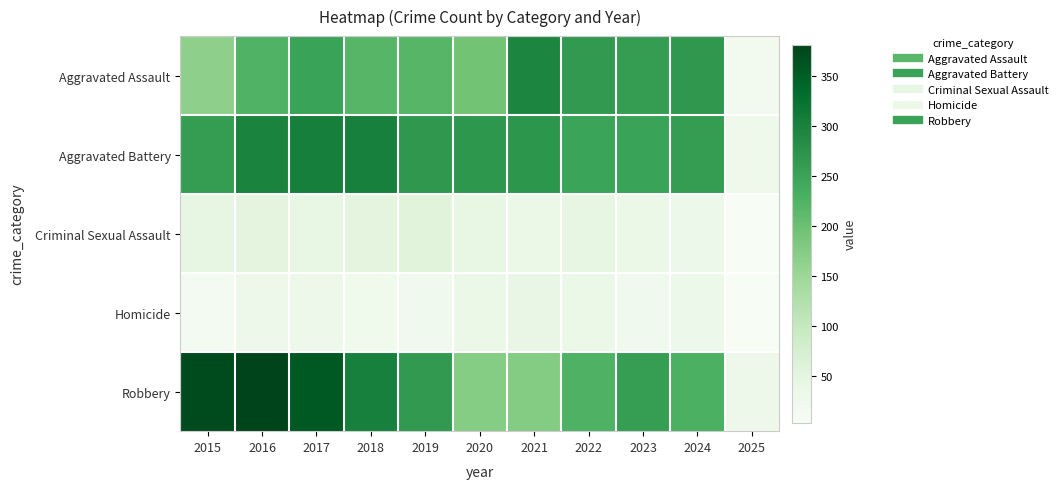

Reading left to right, list all the values displayed in this chart.

Aggravated Assault: 2015=164	2016=225	2017=251	2018=220	2019=220	2020=192	2021=295	2022=264	2023=259	2024=267	2025=16
Aggravated Battery: 2015=259	2016=298	2017=303	2018=302	2019=267	2020=268	2021=270	2022=249	2023=251	2024=259	2025=26
Criminal Sexual Assault: 2015=43	2016=51	2017=41	2018=51	2019=55	2020=40	2021=33	2022=44	2023=35	2024=30	2025=3
Homicide: 2015=13	2016=28	2017=27	2018=23	2019=21	2020=34	2021=38	2022=35	2023=22	2024=30	2025=4
Robbery: 2015=372	2016=381	2017=356	2018=302	2019=263	2020=174	2021=175	2022=227	2023=257	2024=230	2025=27